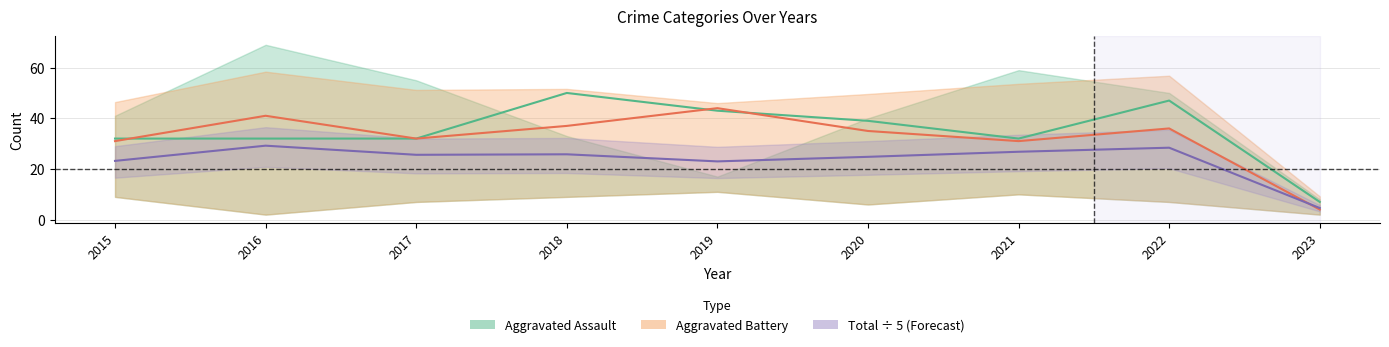

The value of Aggravated Battery at 2023 is 4.0. True or false?

True